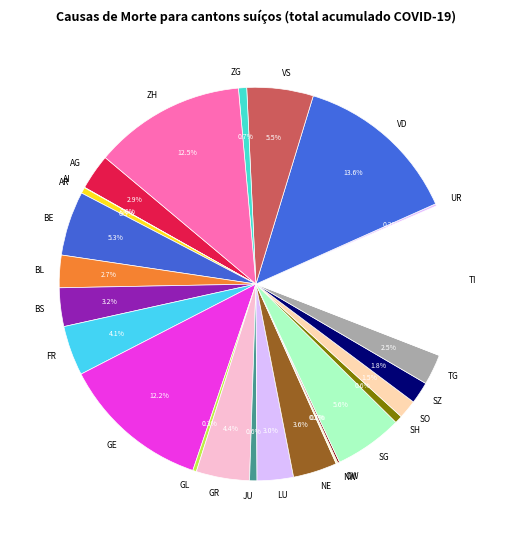

What percentage do VD and GE together represent?

25.8%